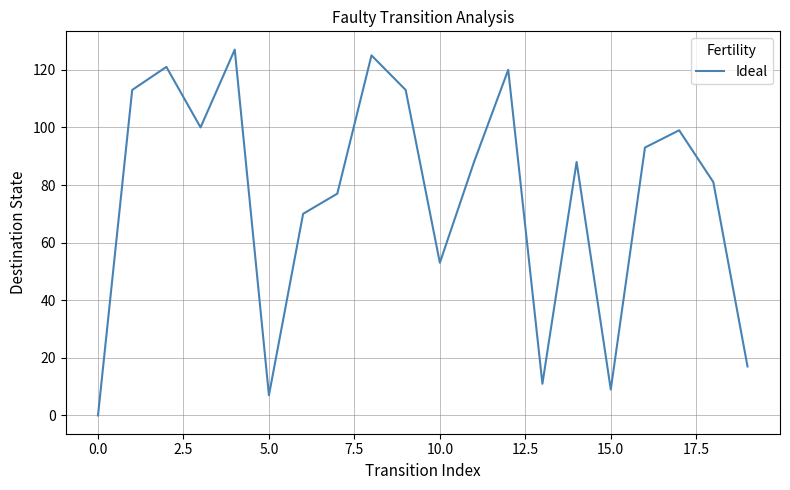

What is the difference between the maximum and minimum values?

127